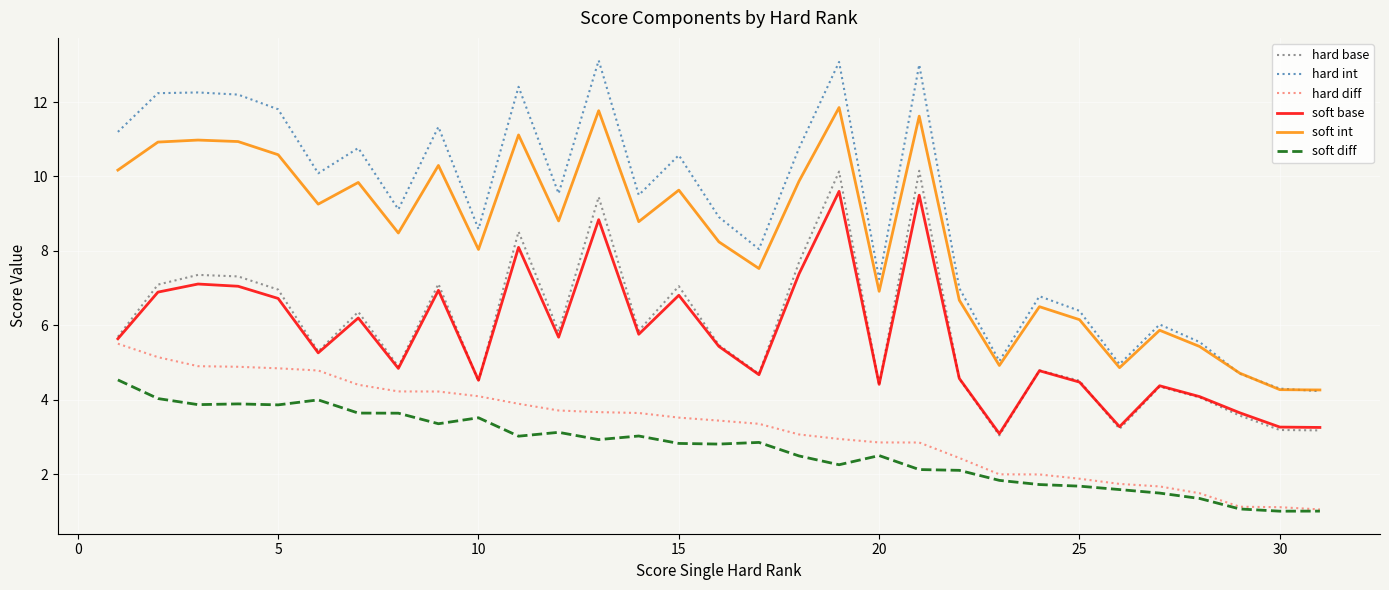

Which series has the largest range (max minus min)?

hard int